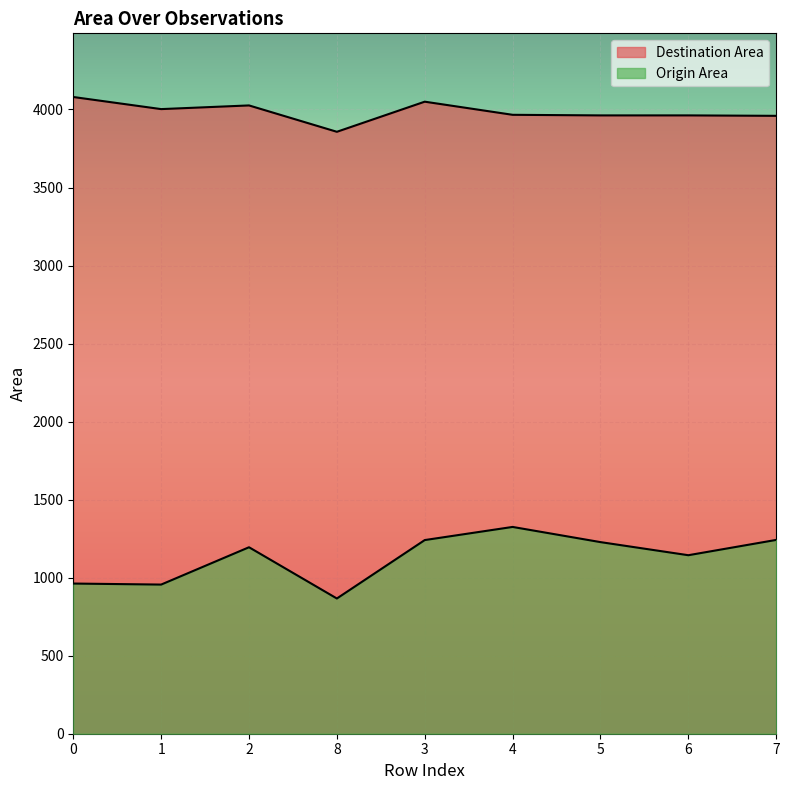

Is the value of Destination Area at 2 greater than the value of Origin Area at 5?

Yes